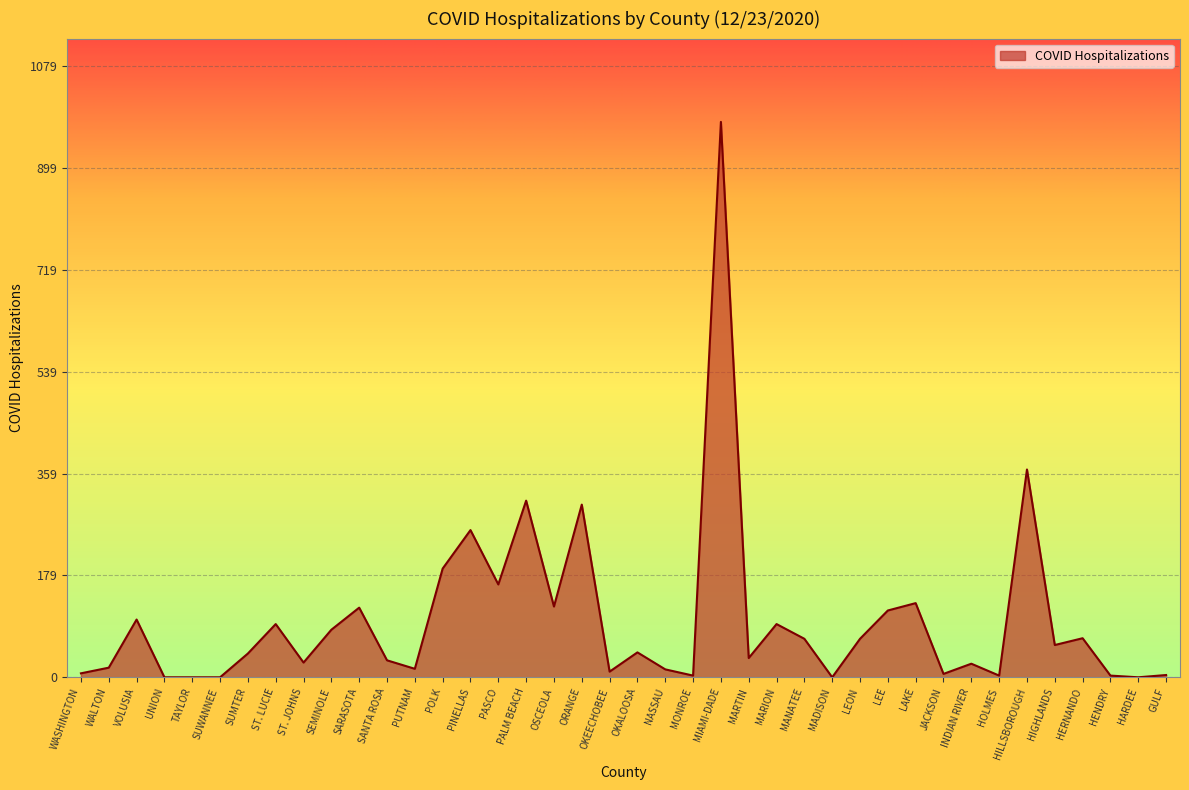

Does the chart display data point markers on the line(s)?

No